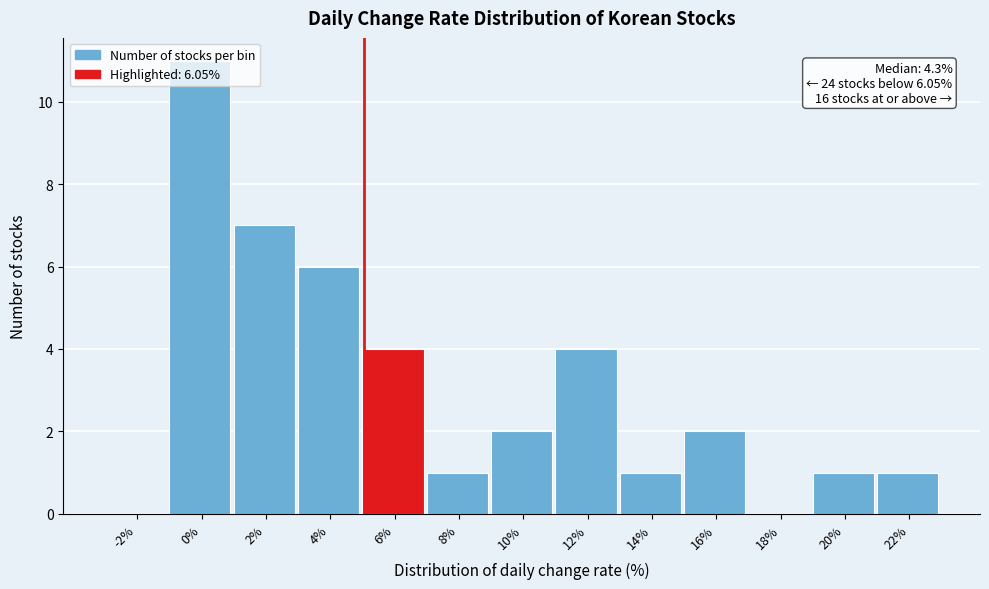

Which has a higher value, 2% or 18%?

2%